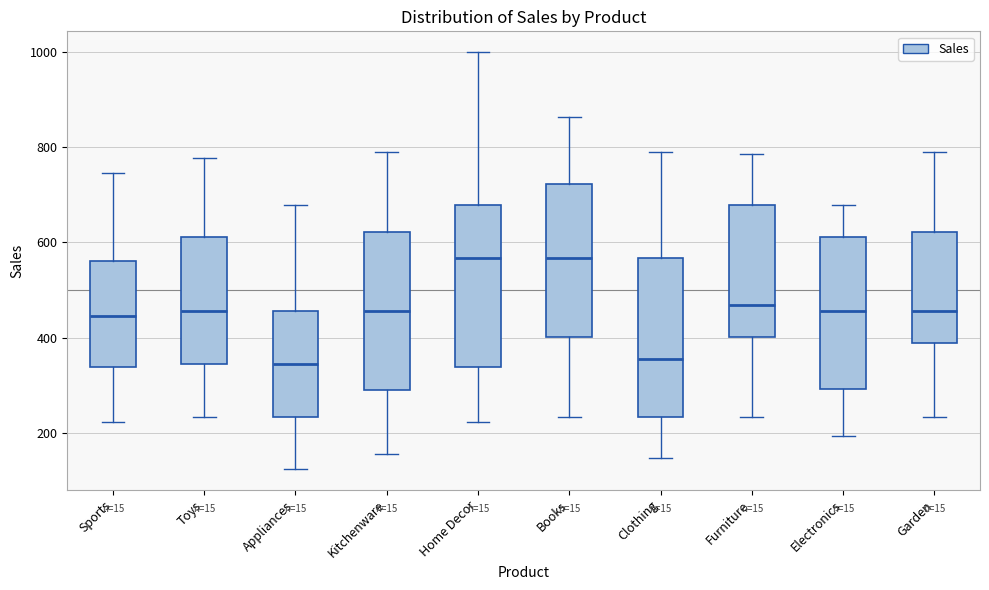

Reading left to right, transcribe this box plot: for each box, give where its median line is, the range the box spans, and where its two whiskers end, as read against the y-axis. The values are not printed on the chart, so give them approximately, as read against the axis.

Sports: median 440, box 340 to 560, whiskers 220 to 740
Toys: median 460, box 340 to 620, whiskers 240 to 780
Appliances: median 340, box 240 to 460, whiskers 120 to 680
Kitchenware: median 460, box 280 to 620, whiskers 160 to 780
Home Decor: median 560, box 340 to 680, whiskers 220 to 1000
Books: median 560, box 400 to 720, whiskers 240 to 860
Clothing: median 360, box 240 to 560, whiskers 140 to 780
Furniture: median 460, box 400 to 680, whiskers 240 to 780
Electronics: median 460, box 300 to 620, whiskers 200 to 680
Garden: median 460, box 380 to 620, whiskers 240 to 780